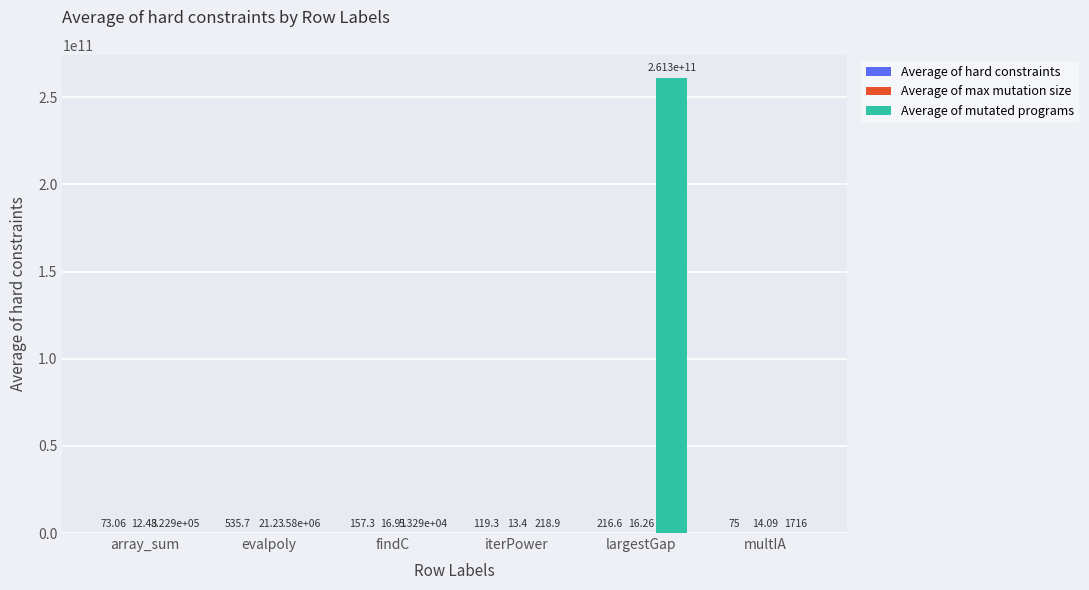

At which category does the chart reach its peak across all series?

largestGap